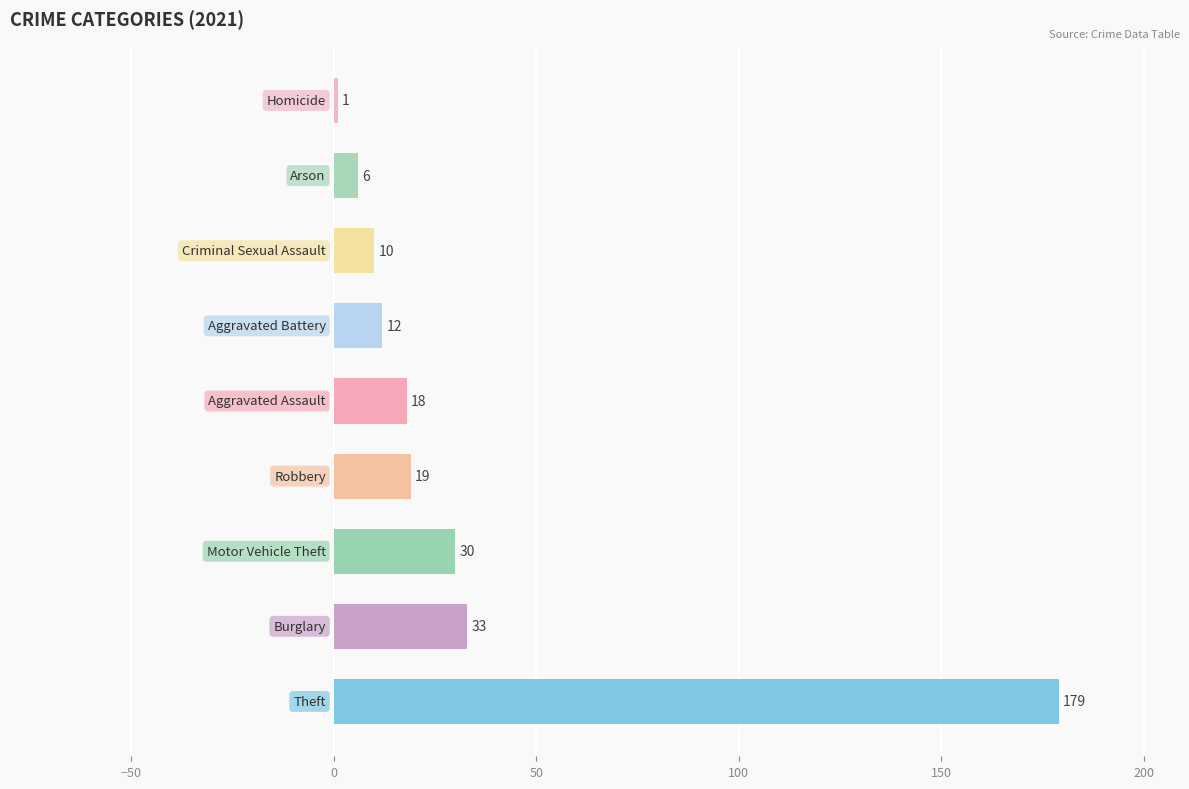

What is the sum of all values?

308